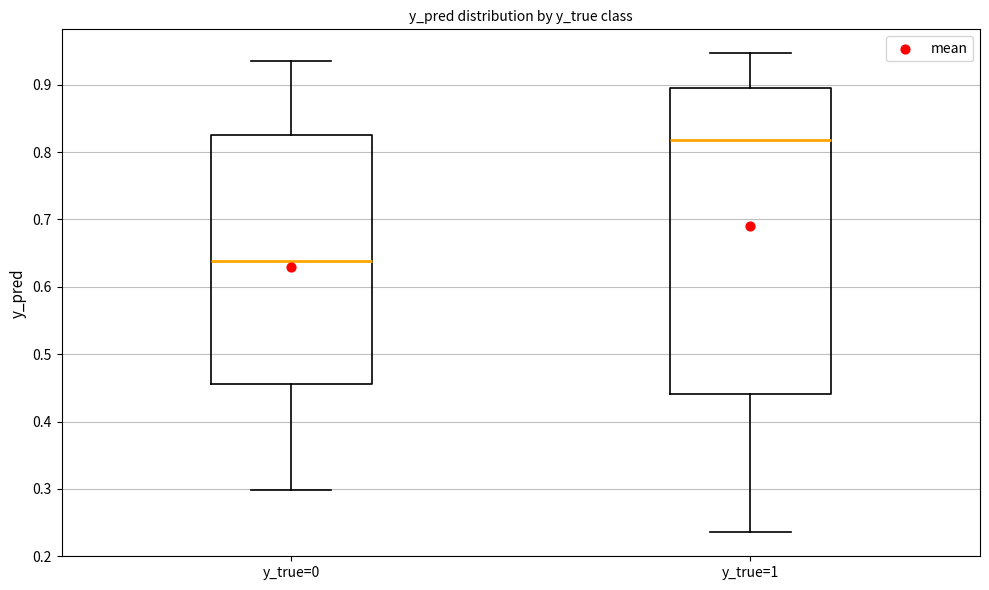

Where is the upper edge of the box for y_true=1 on the y-axis? The values are not printed on the chart, so give them approximately, as read against the axis.

0.90